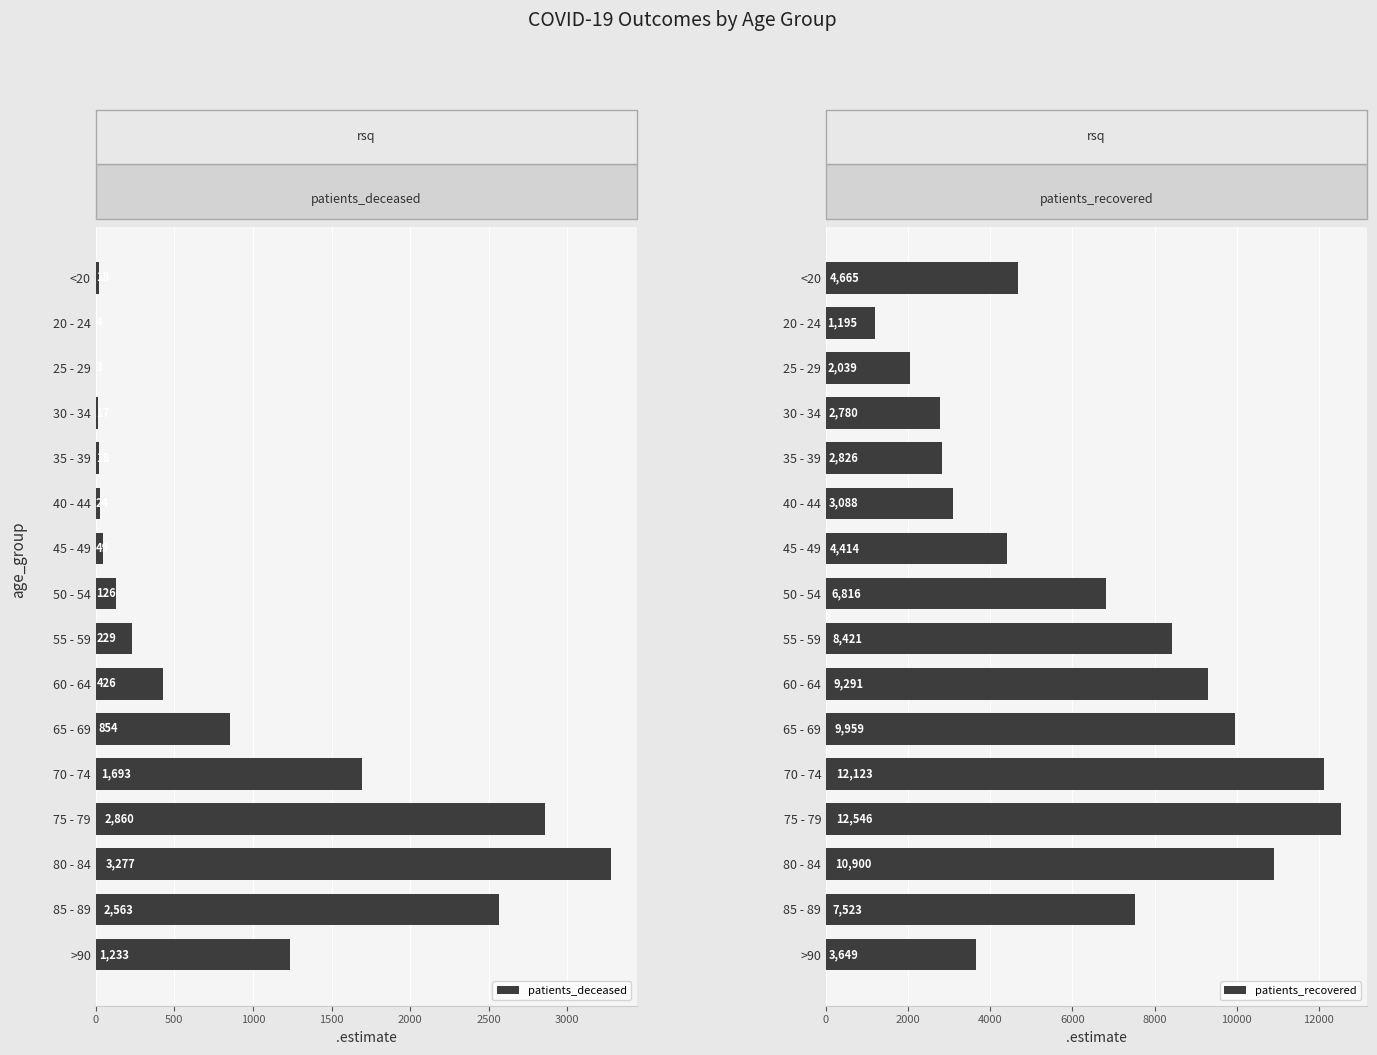

Read the patients_deceased value at 45 - 49.

49